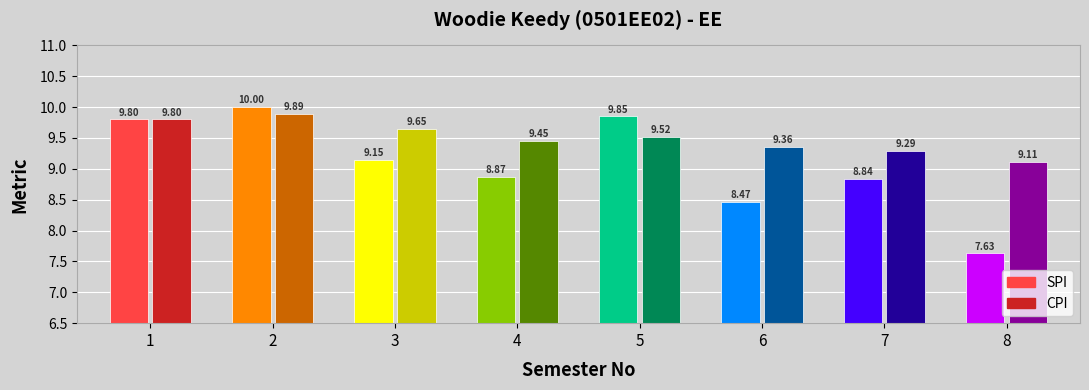

Is the value of SPI at 0 greater than the value of CPI at 1?

No